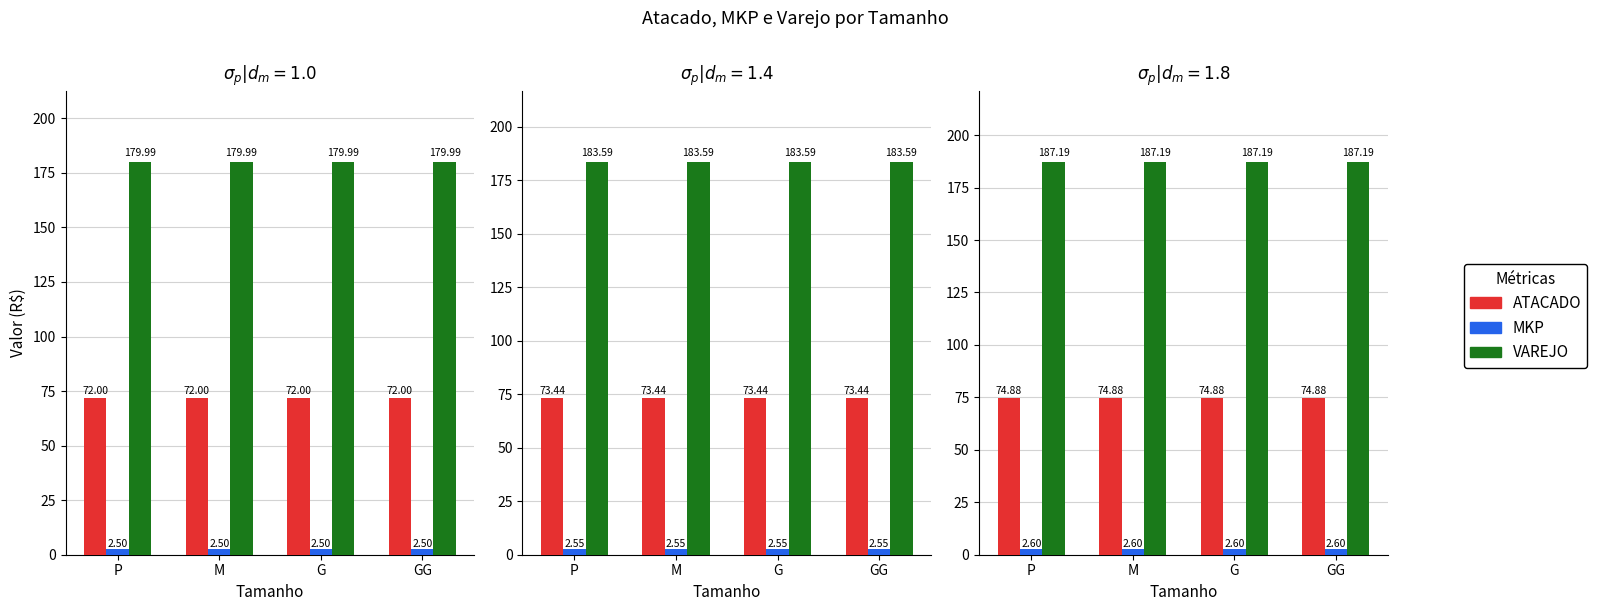

What is the label of the 1st bar from the left?

P